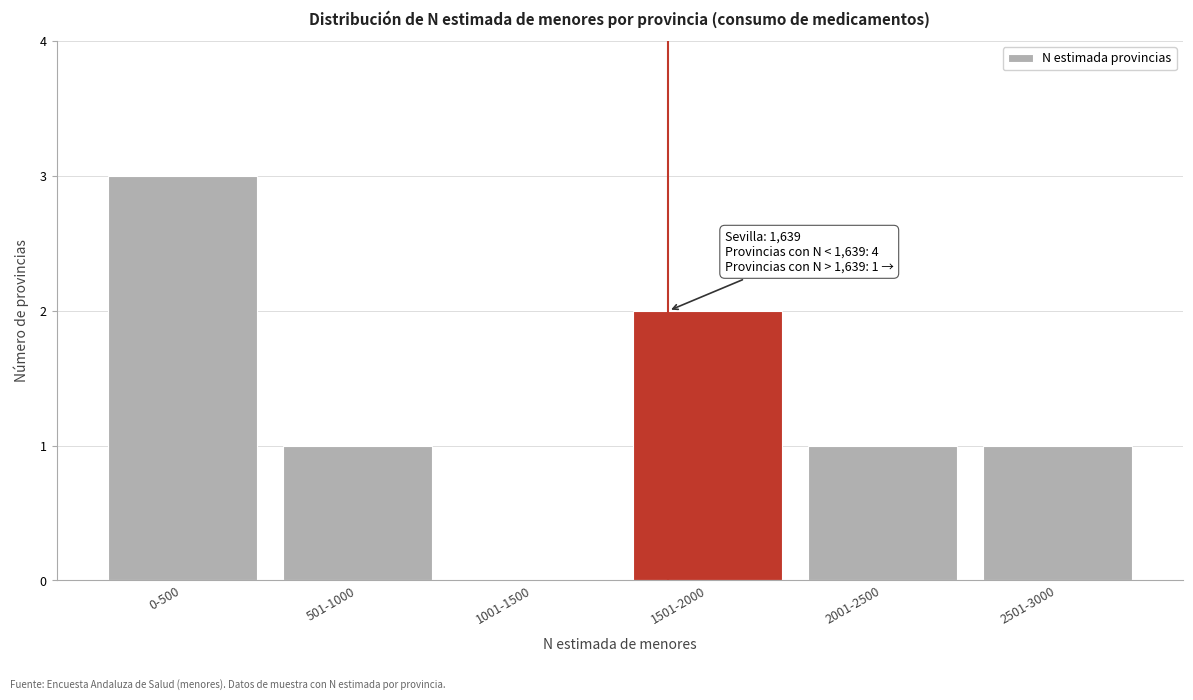

Reading left to right, transcribe all the data shown in this chart.

0-500=3	501-1000=1	1001-1500=0	1501-2000=2	2001-2500=1	2501-3000=1